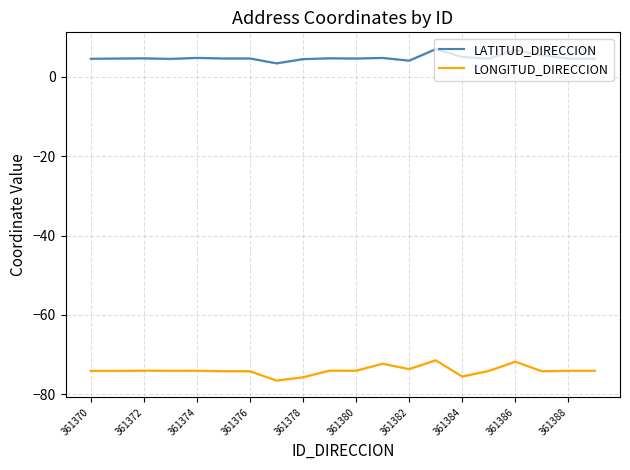

What is the lowest value of the LONGITUD_DIRECCION series?

-76.5